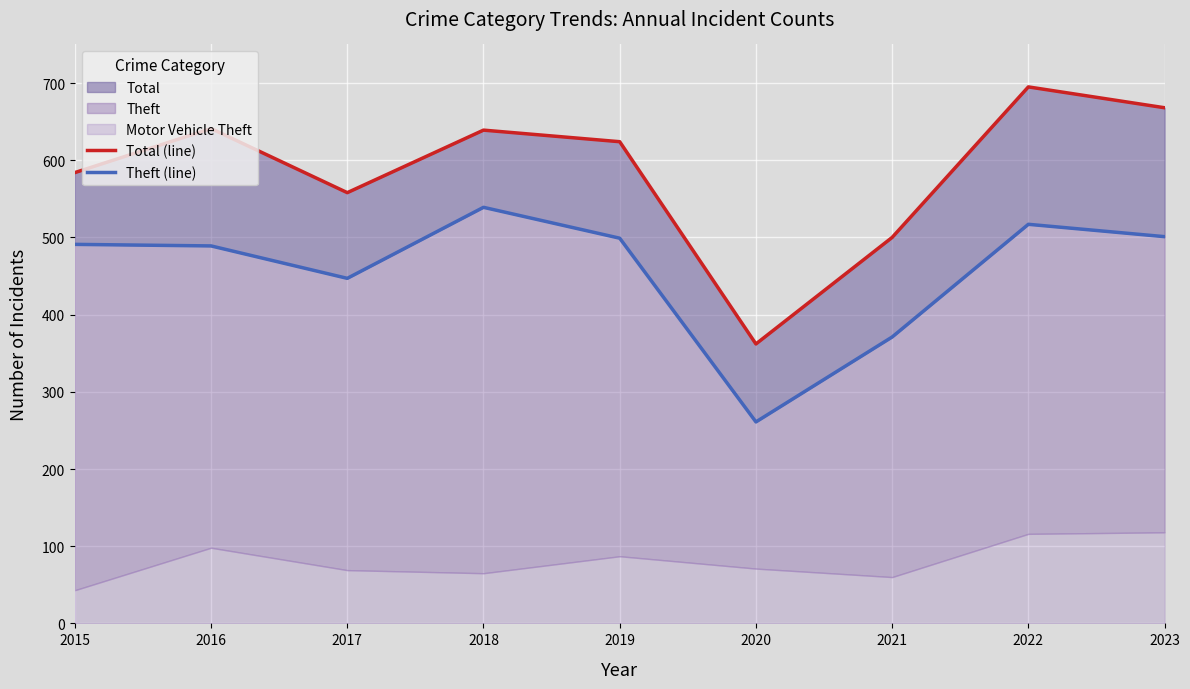

True or false: Theft (line) and Total (line) intersect in this chart.

False